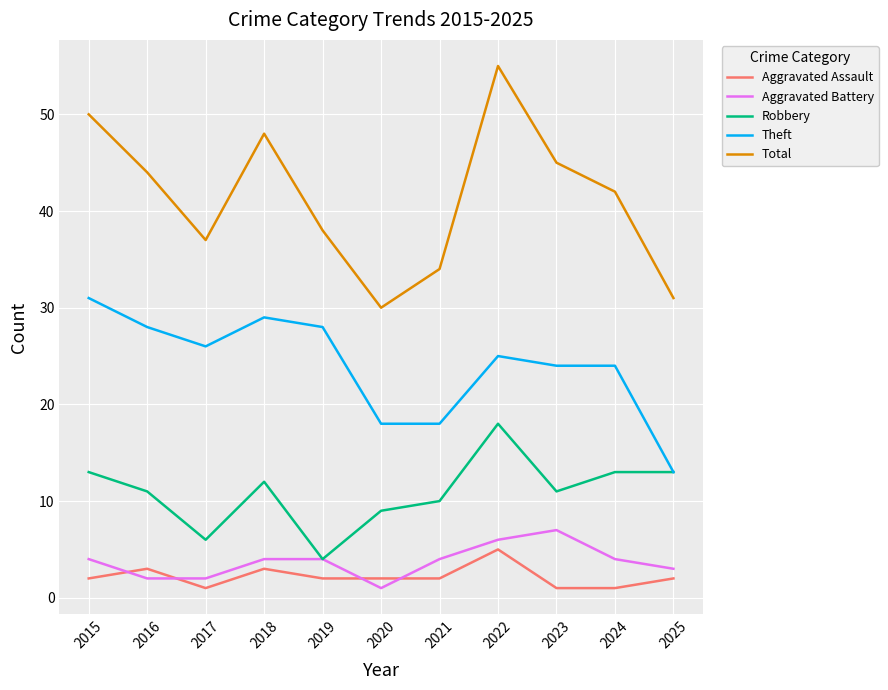

Between 2016 and 2023, which series saw the biggest shift?

Aggravated Battery